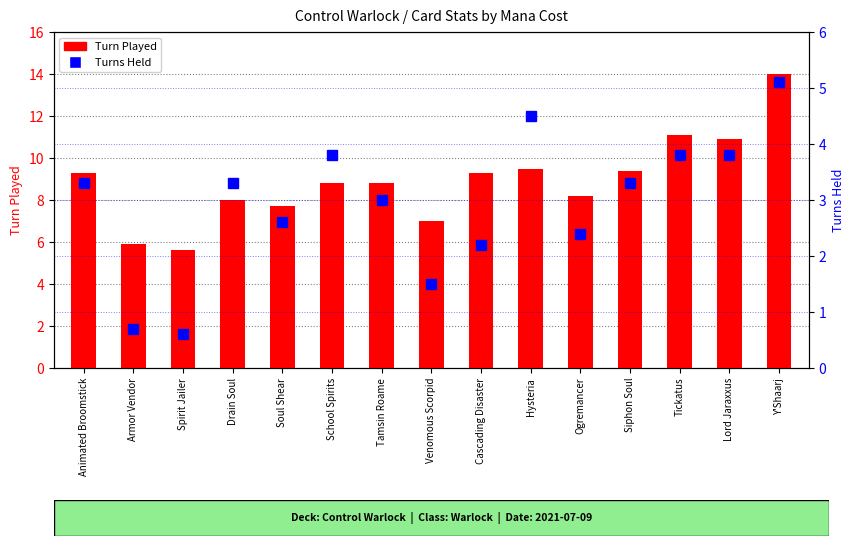

Reading right to left, list all the values displayed in this chart.

Turn Played: Y'Shaarj=14.0	Lord Jaraxxus=10.9	Tickatus=11.1	Siphon Soul=9.4	Ogremancer=8.2	Hysteria=9.5	Cascading Disaster=9.3	Venomous Scorpid=7.0	Tamsin Roame=8.8	School Spirits=8.8	Soul Shear=7.7	Drain Soul=8.0	Spirit Jailer=5.6	Armor Vendor=5.9	Animated Broomstick=9.3
Turns Held: Y'Shaarj=5.1	Lord Jaraxxus=3.8	Tickatus=3.8	Siphon Soul=3.3	Ogremancer=2.4	Hysteria=4.5	Cascading Disaster=2.2	Venomous Scorpid=1.5	Tamsin Roame=3.0	School Spirits=3.8	Soul Shear=2.6	Drain Soul=3.3	Spirit Jailer=0.6	Armor Vendor=0.7	Animated Broomstick=3.3